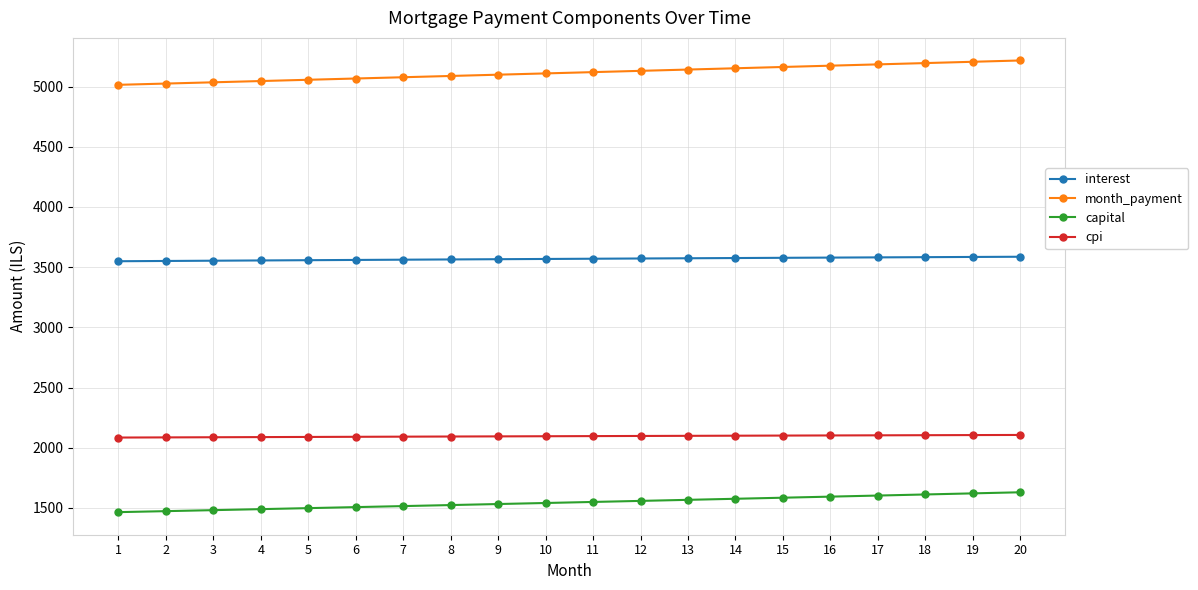

Is this an area chart (filled region under the line)?

No